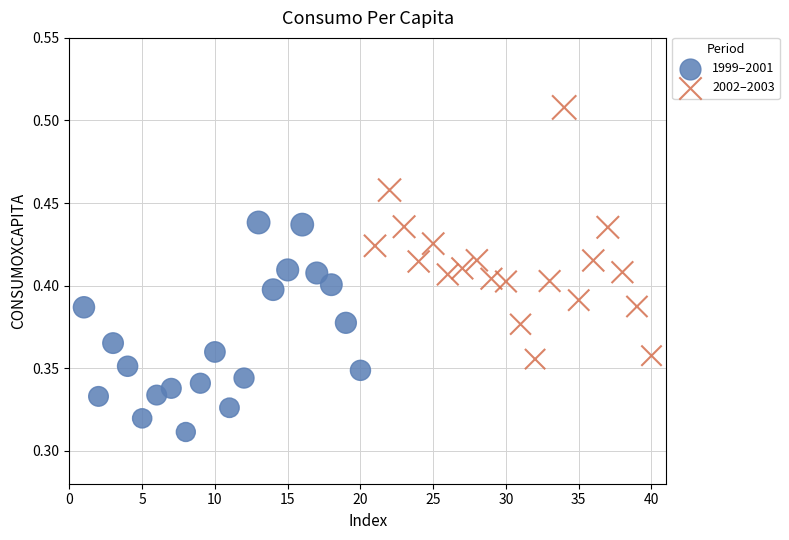

Which series reaches the maximum Y coordinate?

2002–2003